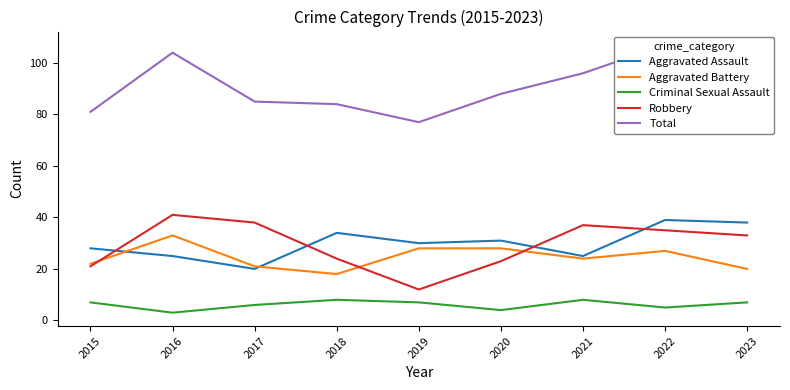

Reading left to right, transcribe all the data shown in this chart.

Aggravated Assault: 2015=28	2016=25	2017=20	2018=34	2019=30	2020=31	2021=25	2022=39	2023=38
Aggravated Battery: 2015=22	2016=33	2017=21	2018=18	2019=28	2020=28	2021=24	2022=27	2023=20
Criminal Sexual Assault: 2015=7	2016=3	2017=6	2018=8	2019=7	2020=4	2021=8	2022=5	2023=7
Robbery: 2015=21	2016=41	2017=38	2018=24	2019=12	2020=23	2021=37	2022=35	2023=33
Total: 2015=81	2016=104	2017=85	2018=84	2019=77	2020=88	2021=96	2022=107	2023=100